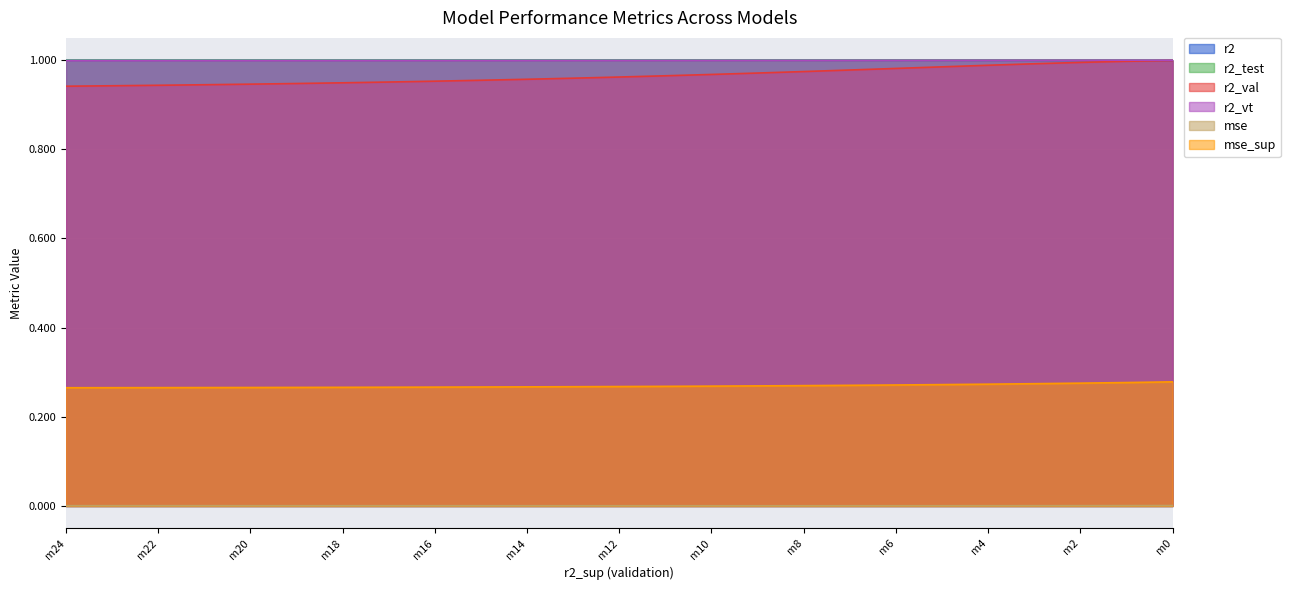

Which series changed the most between model_28_8_18 and model_28_8_14?

r2_val